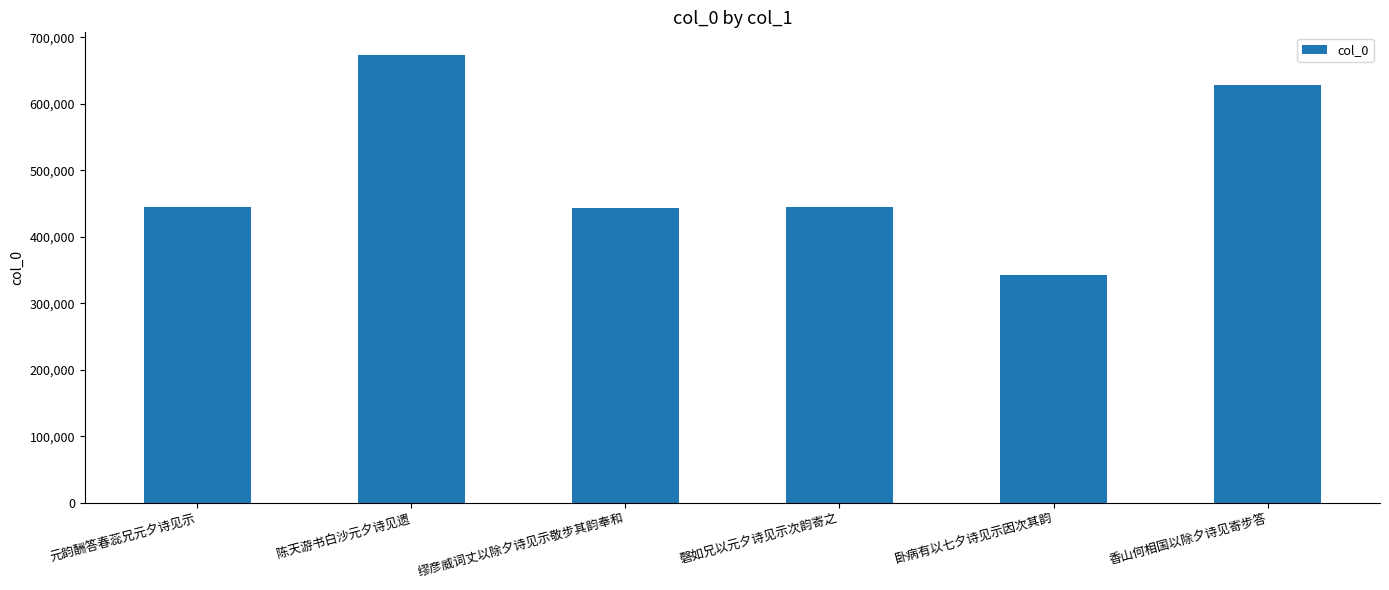

What is the minimum value shown in the chart?

342451